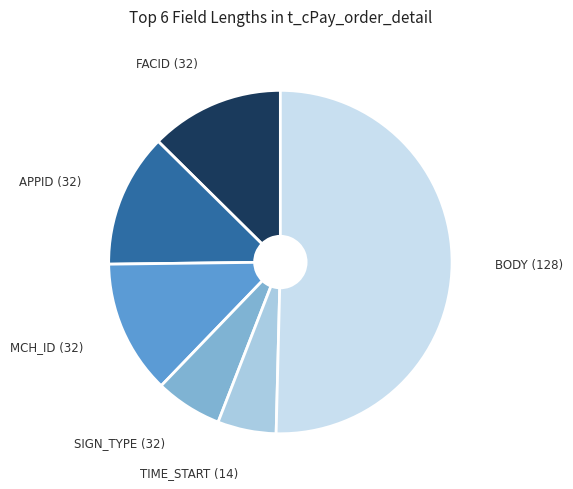

How many slices are in this pie chart?

6